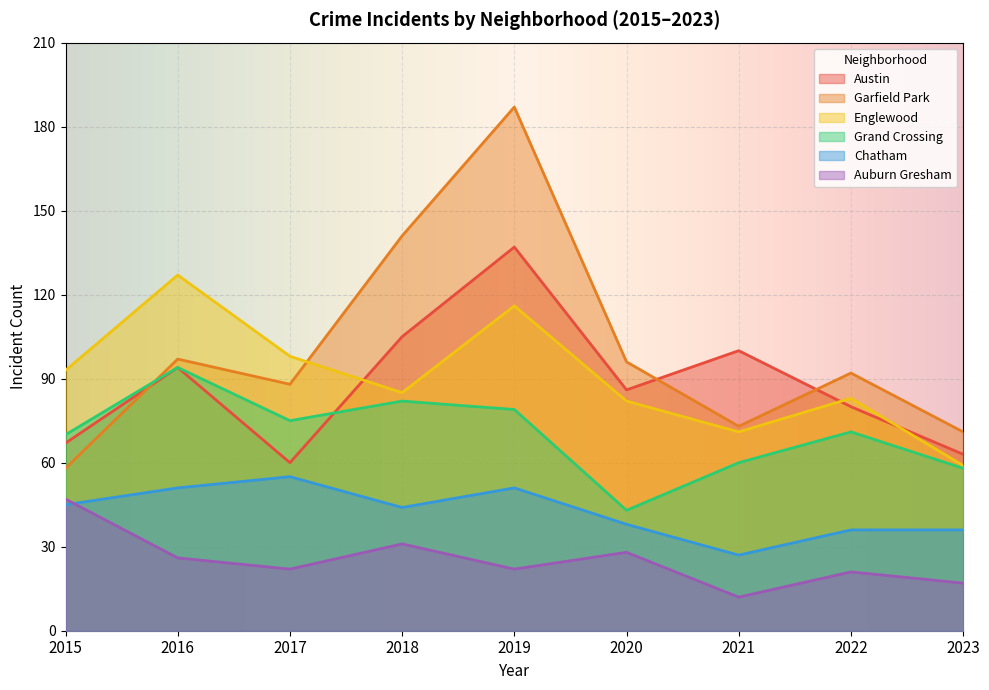

What is the value of the Auburn Gresham point at the 2nd from the left?

26